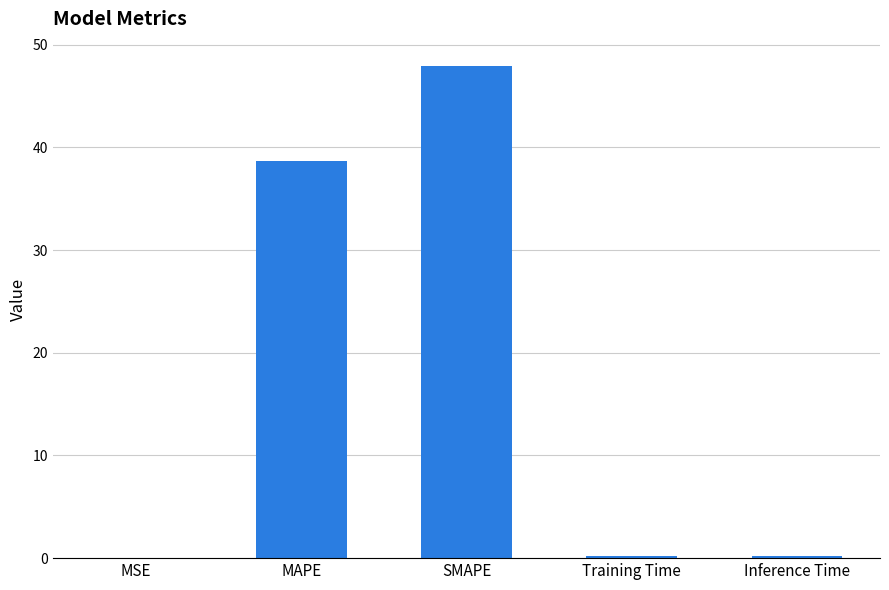

Between Inference Time and MAPE, which is larger?

MAPE